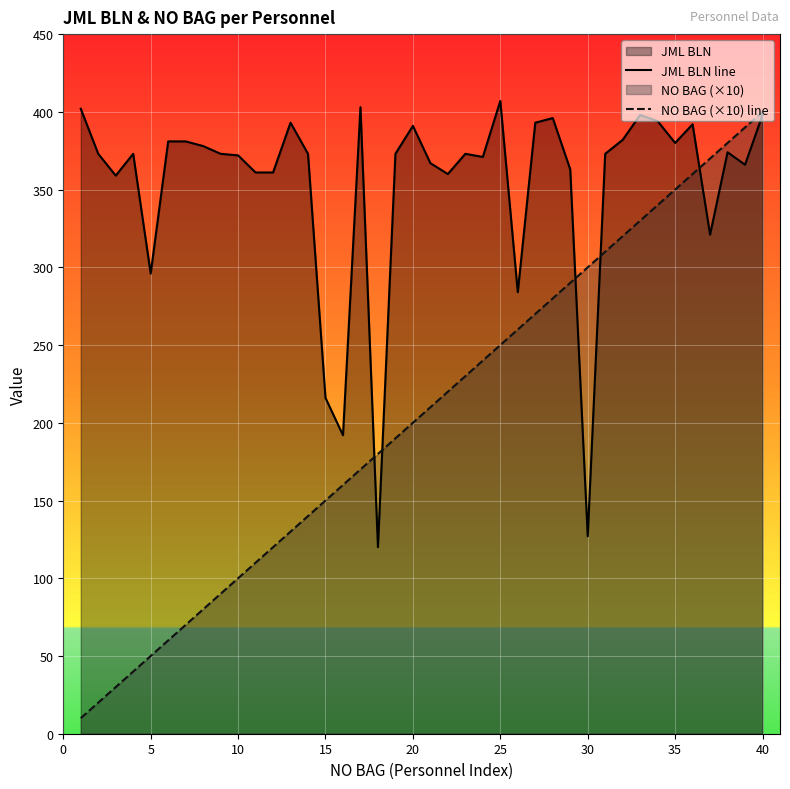

Which series has the largest total across all categories?

JML BLN line